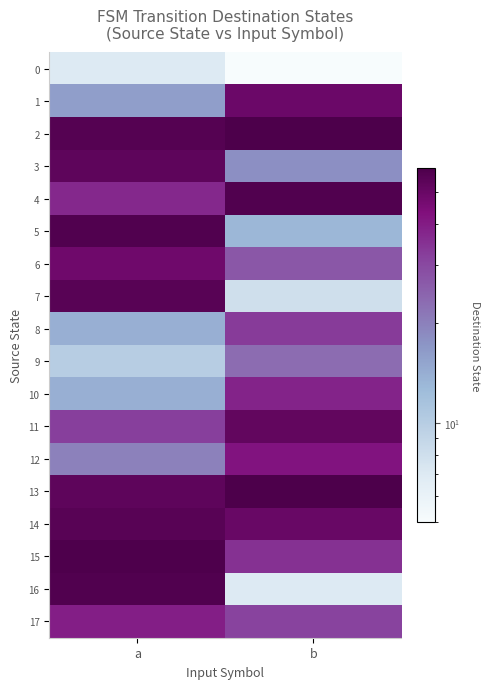

What is the total value across all series at a?

681